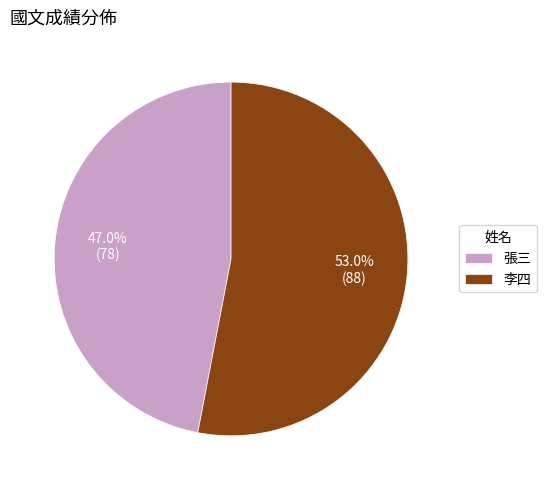

Which category accounts for the majority?

李四